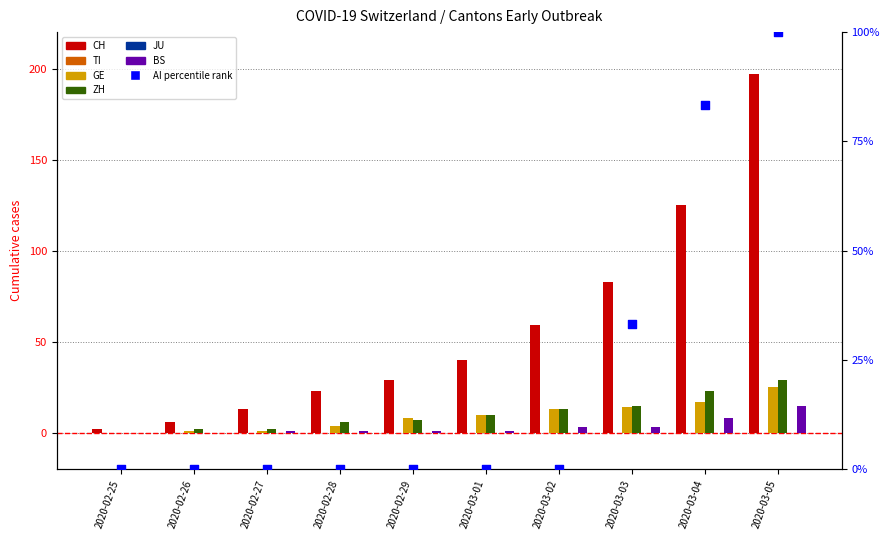

Which series has the widest spread of Y values?

CH